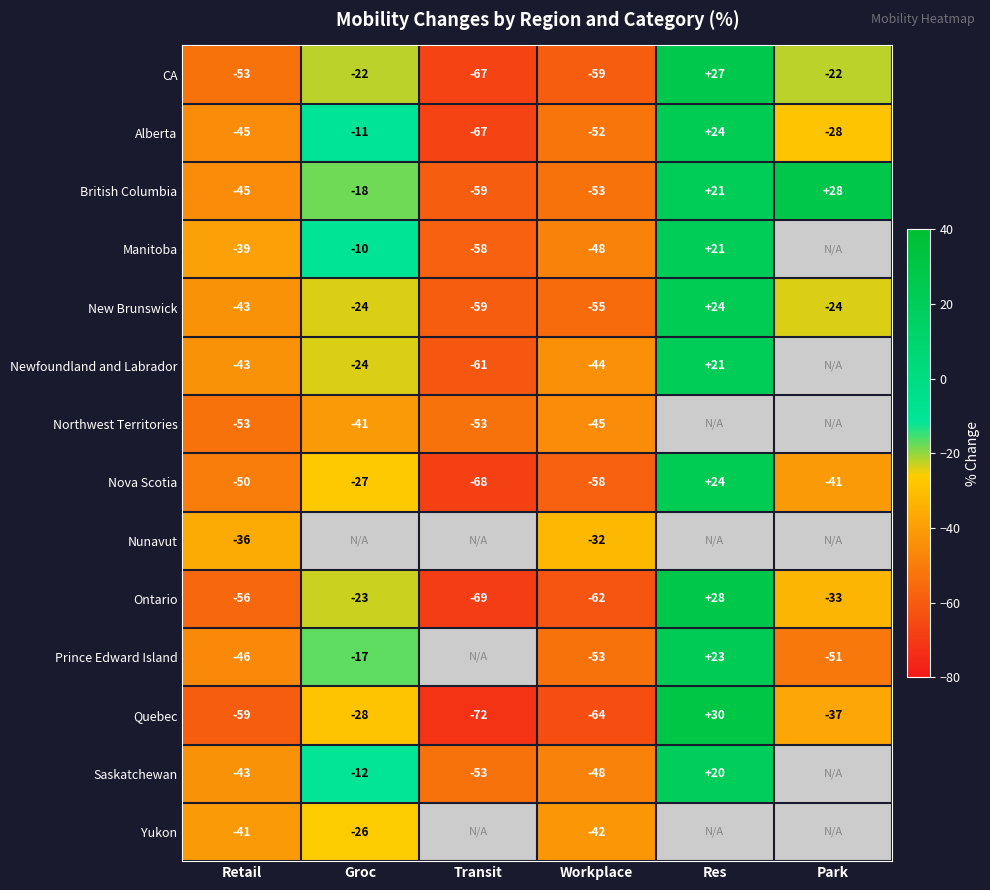

At which label is CA closest to -20?

Groc